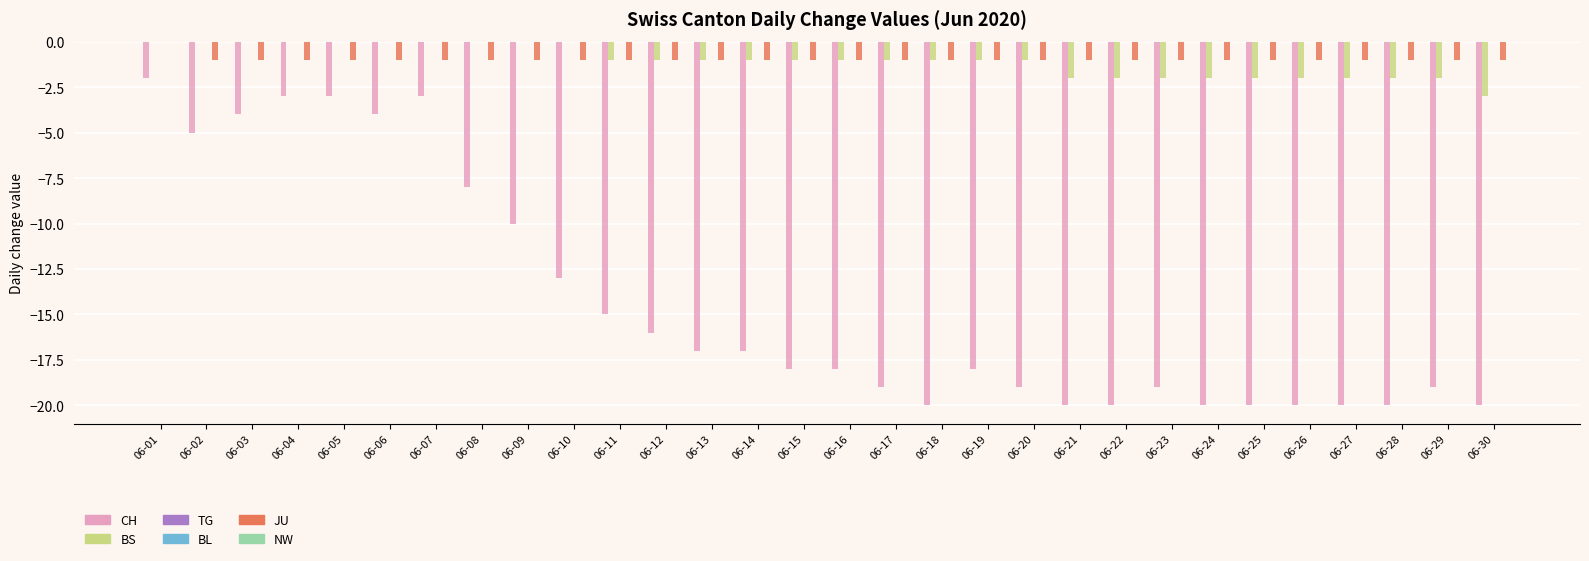

What is the difference between the maximum and minimum values in the JU series?

1